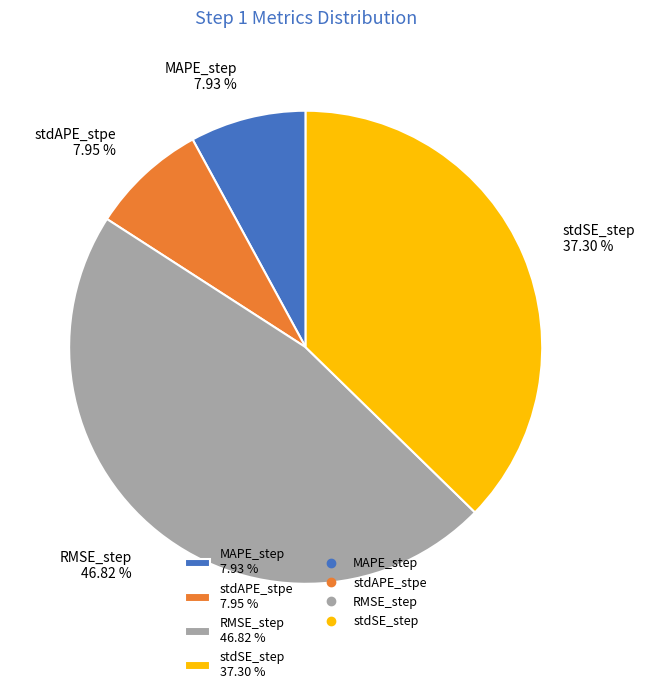

Does MAPE_step account for over 50% of the chart?

No